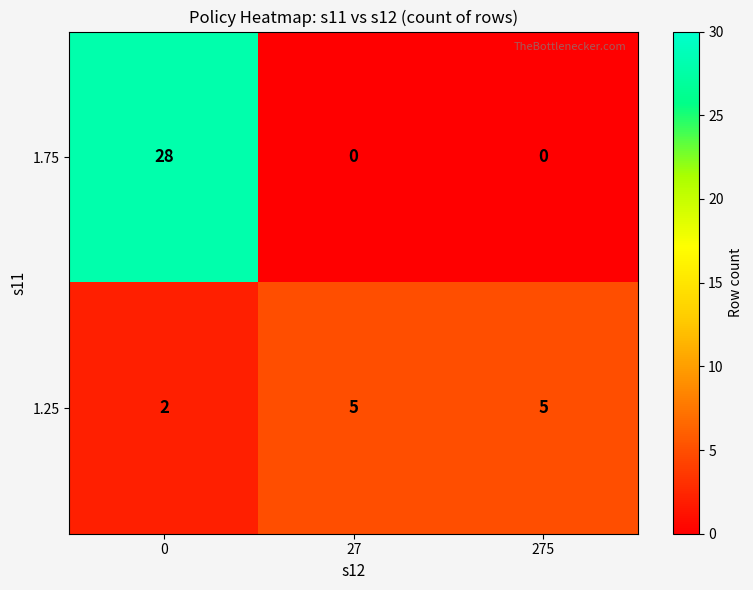

Reading right to left, extract all data points from this chart.

1.75: 0	0	28
1.25: 5	5	2